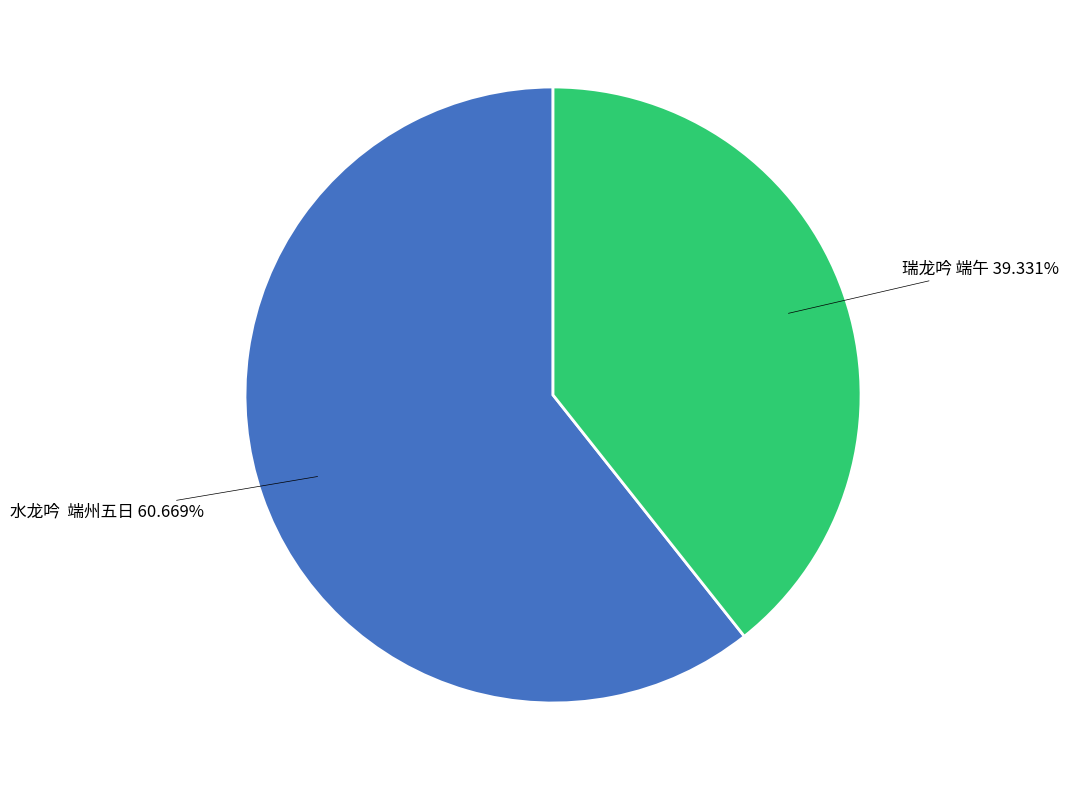

Which has a higher value, 瑞龙吟 端午 39.331% or 水龙吟 端州五日 60.669%?

水龙吟 端州五日 60.669%